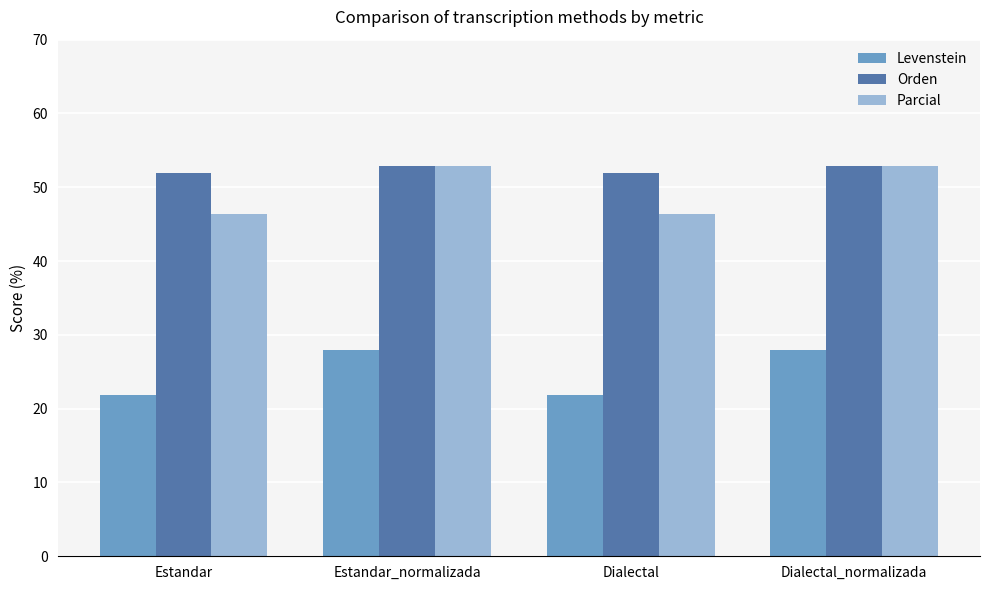

Reading left to right, extract all data points from this chart.

Levenstein: Estandar=21.8	Estandar_normalizada=27.9	Dialectal=21.8	Dialectal_normalizada=27.9
Orden: Estandar=51.9	Estandar_normalizada=52.9	Dialectal=51.9	Dialectal_normalizada=52.9
Parcial: Estandar=46.4	Estandar_normalizada=52.9	Dialectal=46.4	Dialectal_normalizada=52.9